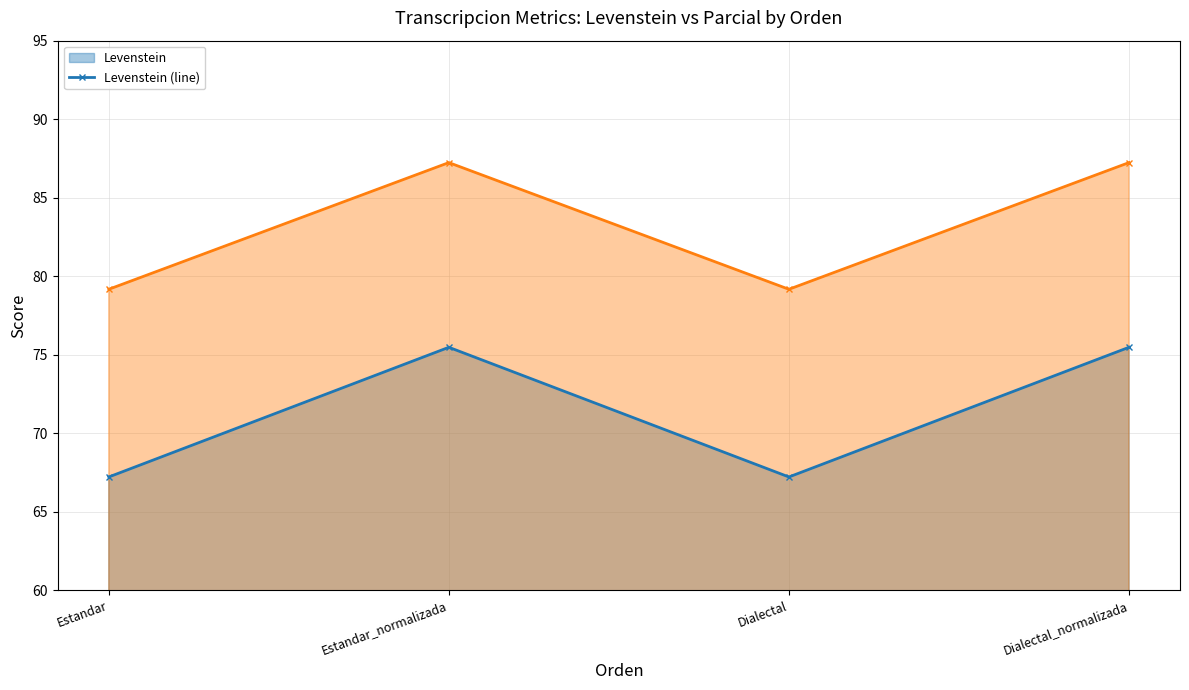

Rank the series at Dialectal from highest to lowest value.

Parcial (line), Levenstein (line)